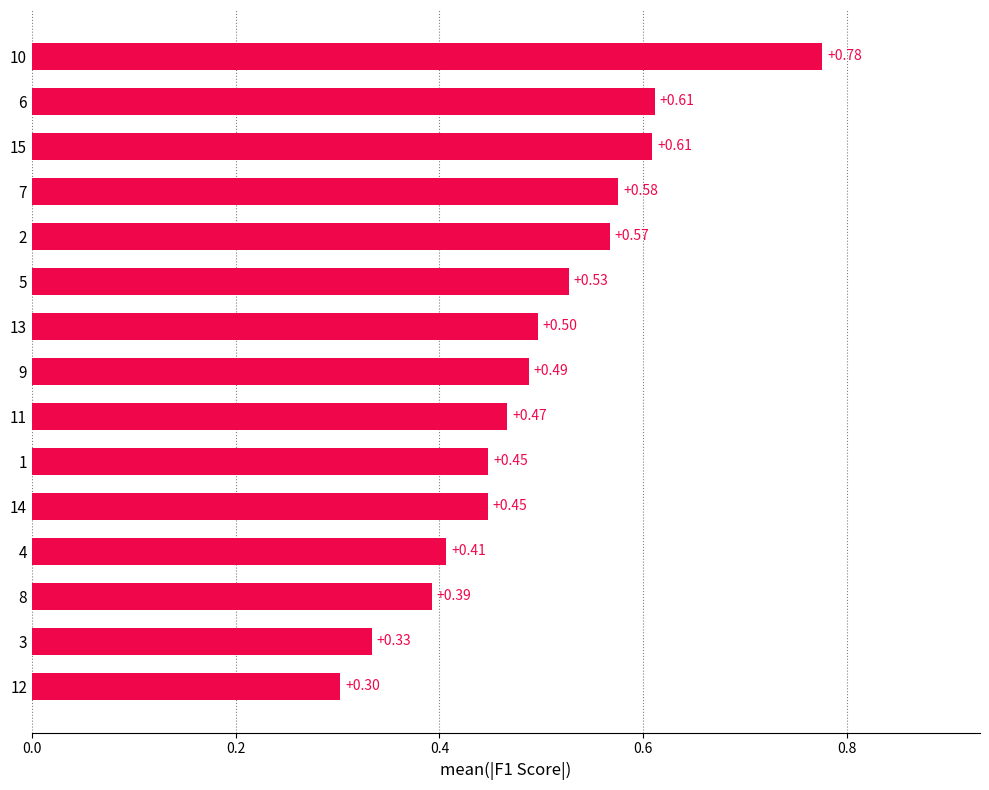

What is the change in value from 14 to 6?

+0.2